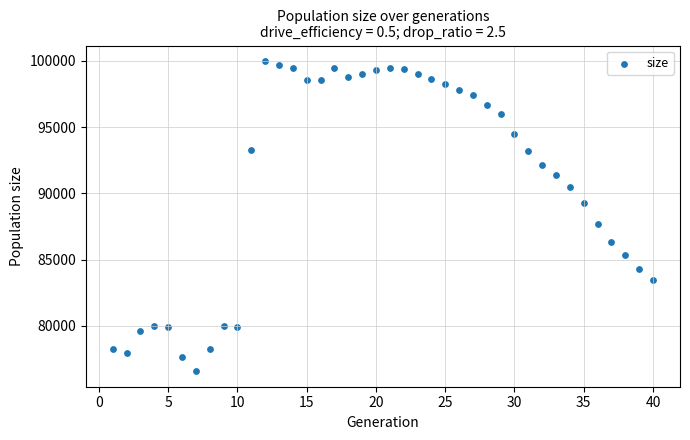

What is the range of X values (max minus min)?

39